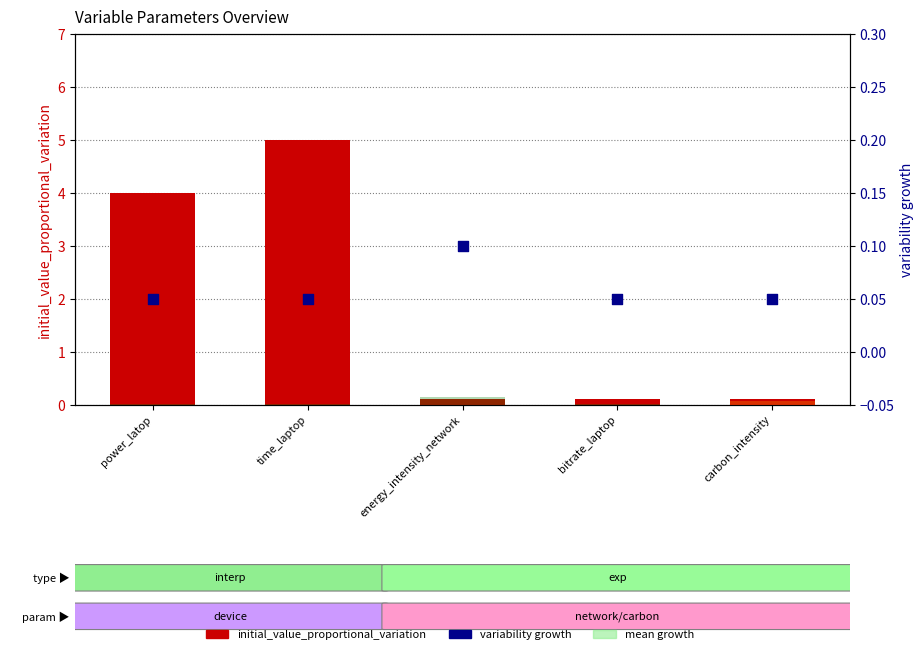

Which series reaches the minimum Y coordinate?

variability growth